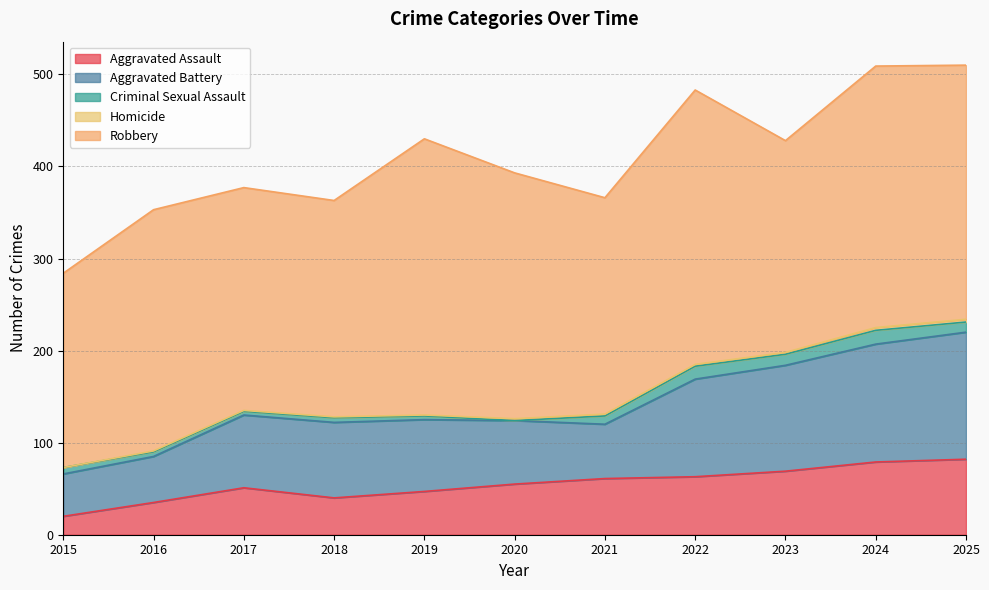

The value of Aggravated Battery at 2022 is 67. True or false?

False